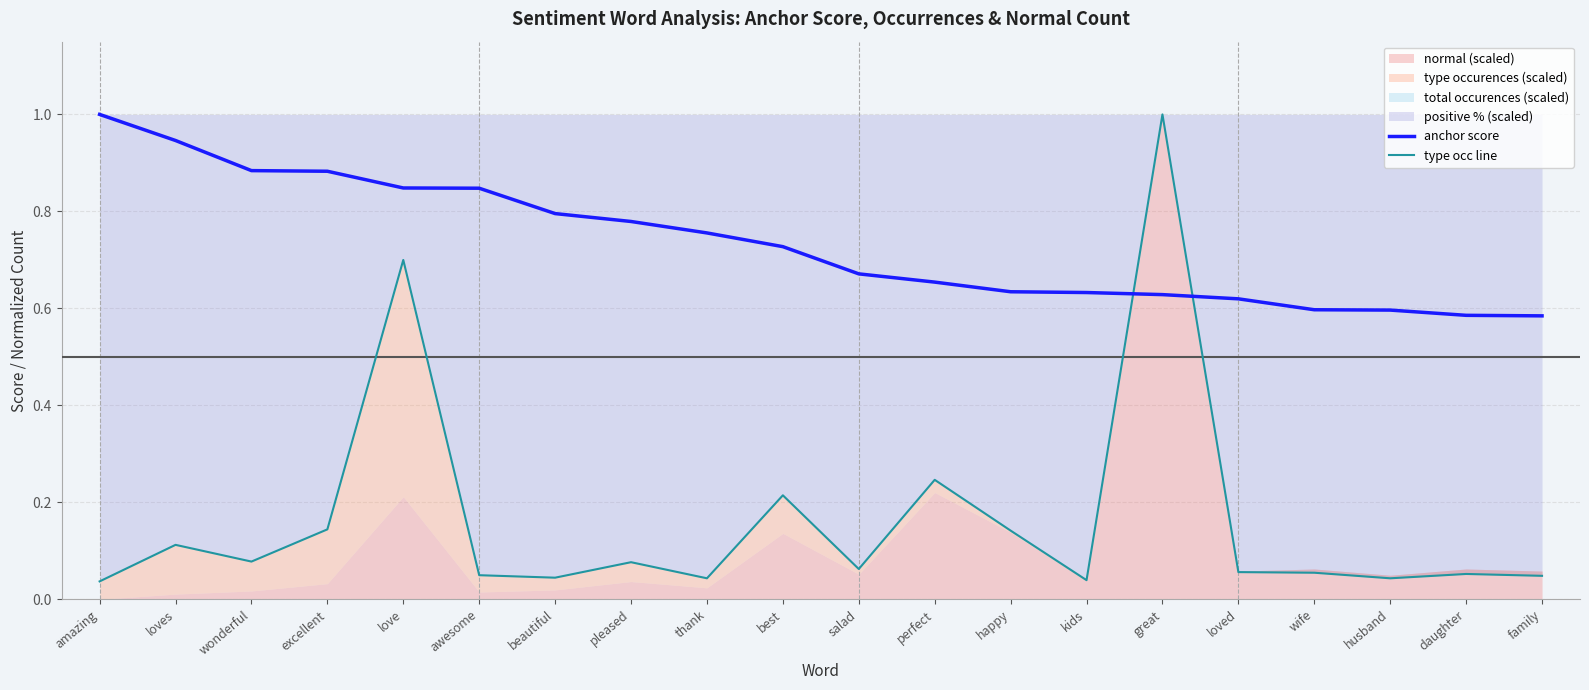

True or false: anchor score has a value of 0.9 at happy.

False